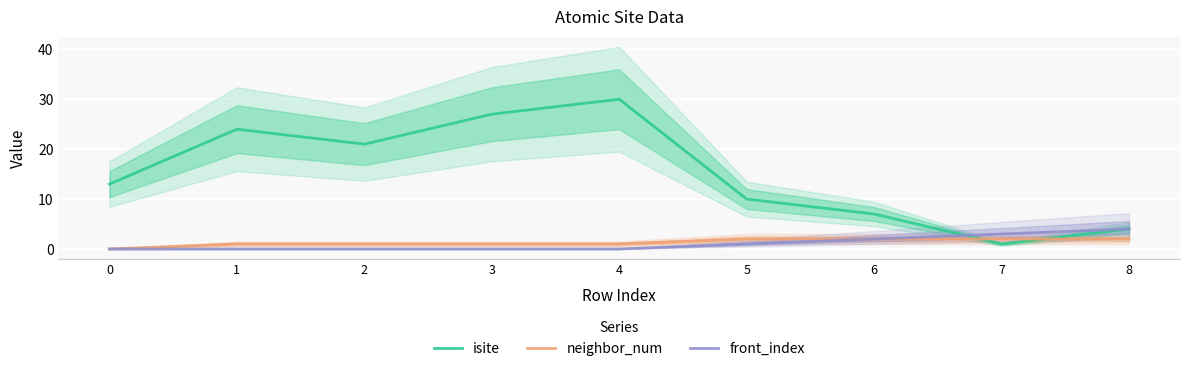

How many categories are shown in the chart?

9